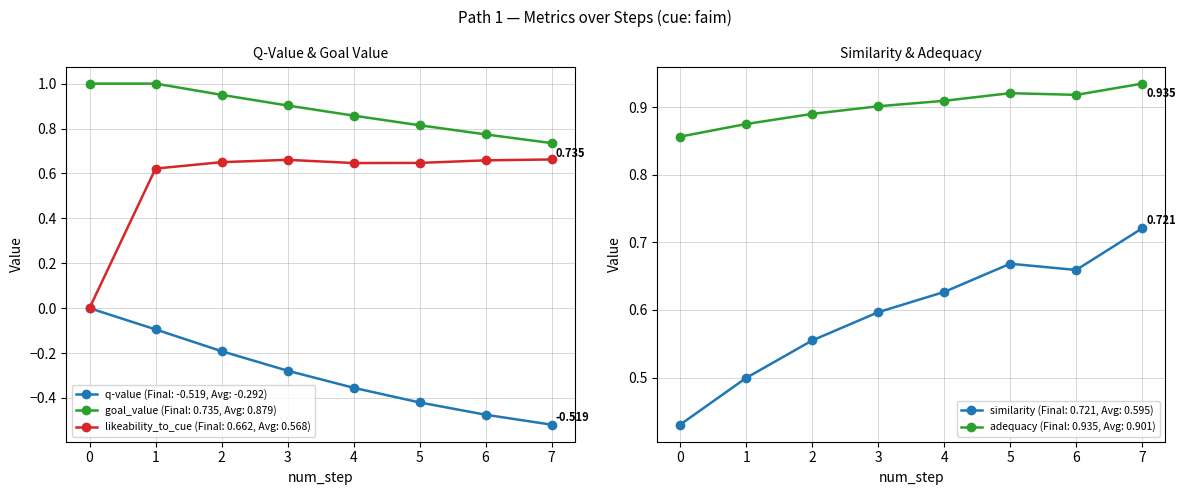

True or false: q-value has a value of -0.0 at 1.

False